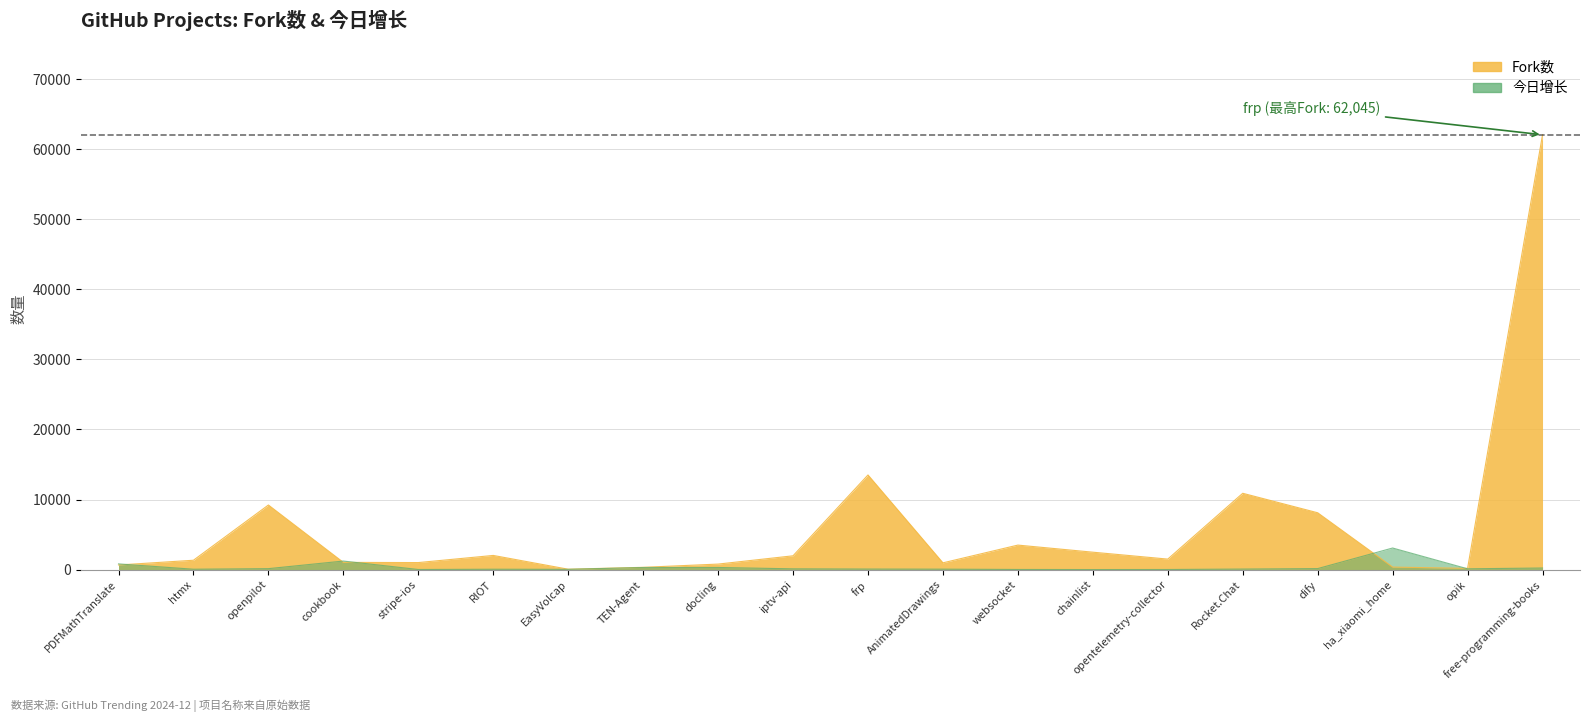

At which category does Fork数 reach its first local valley?

stripe-ios